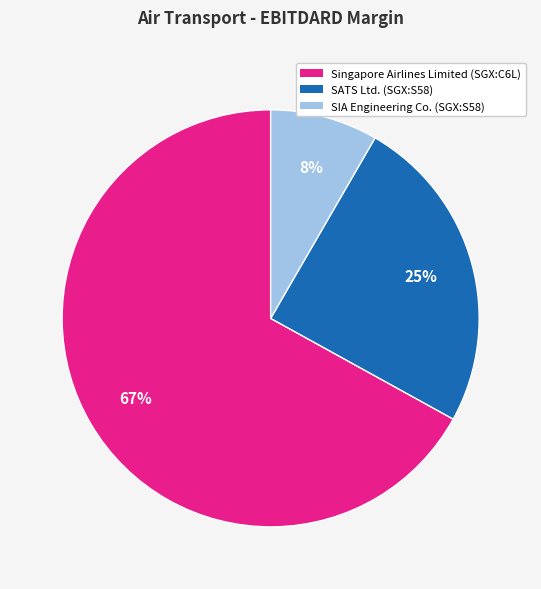

Count the number of slices in the pie.

3